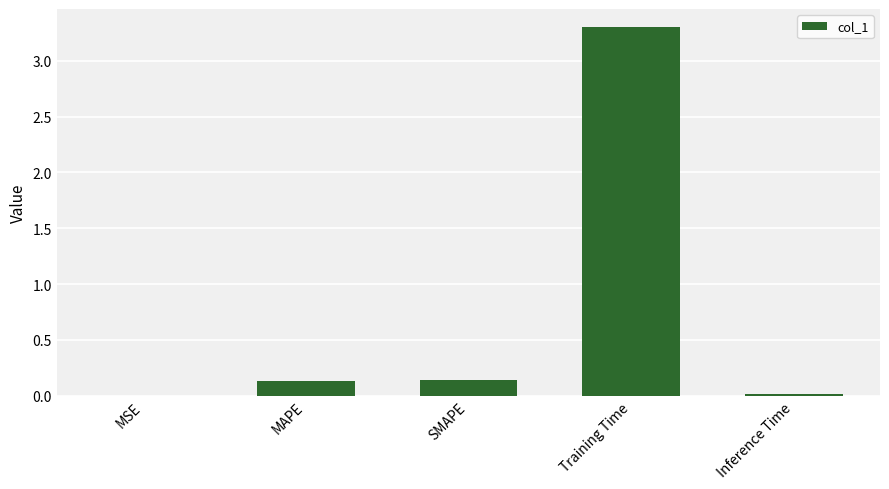

The value at MSE is 0.0. True or false?

True